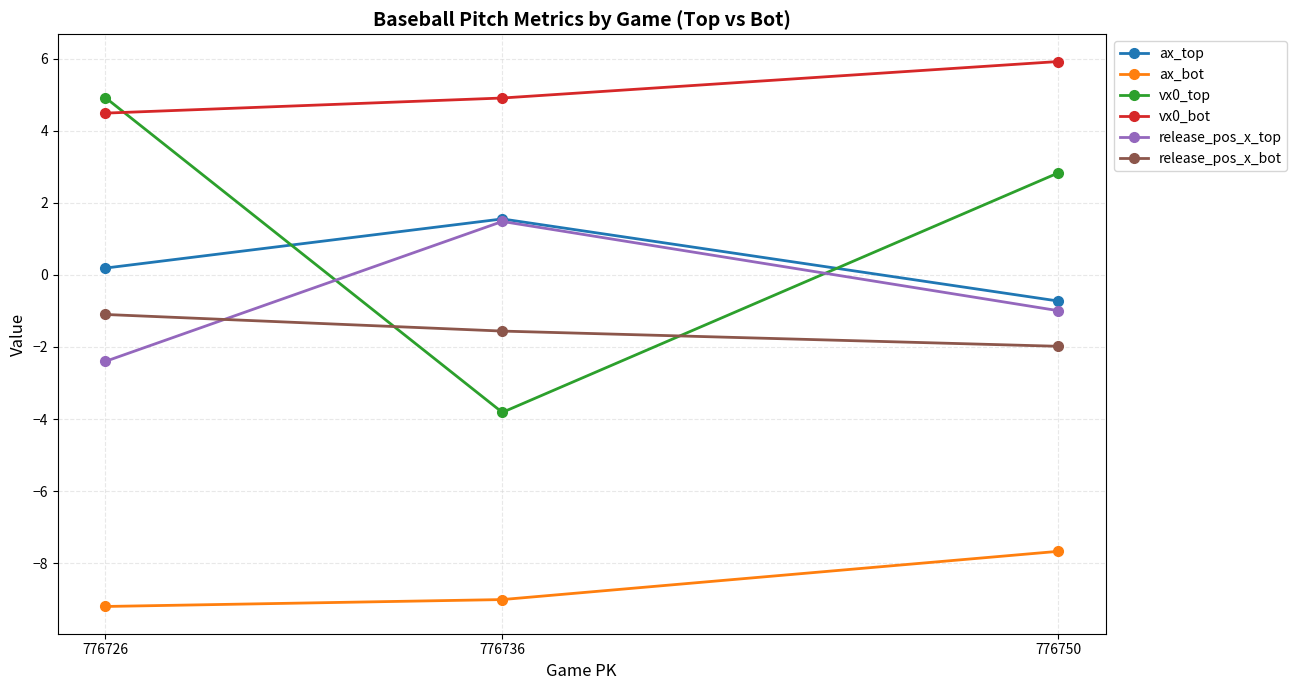

How many data points does each series have?

3